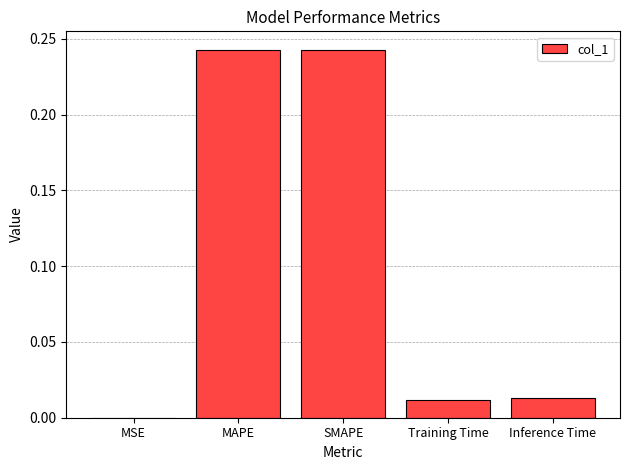

Which has a higher value, SMAPE or Inference Time?

SMAPE